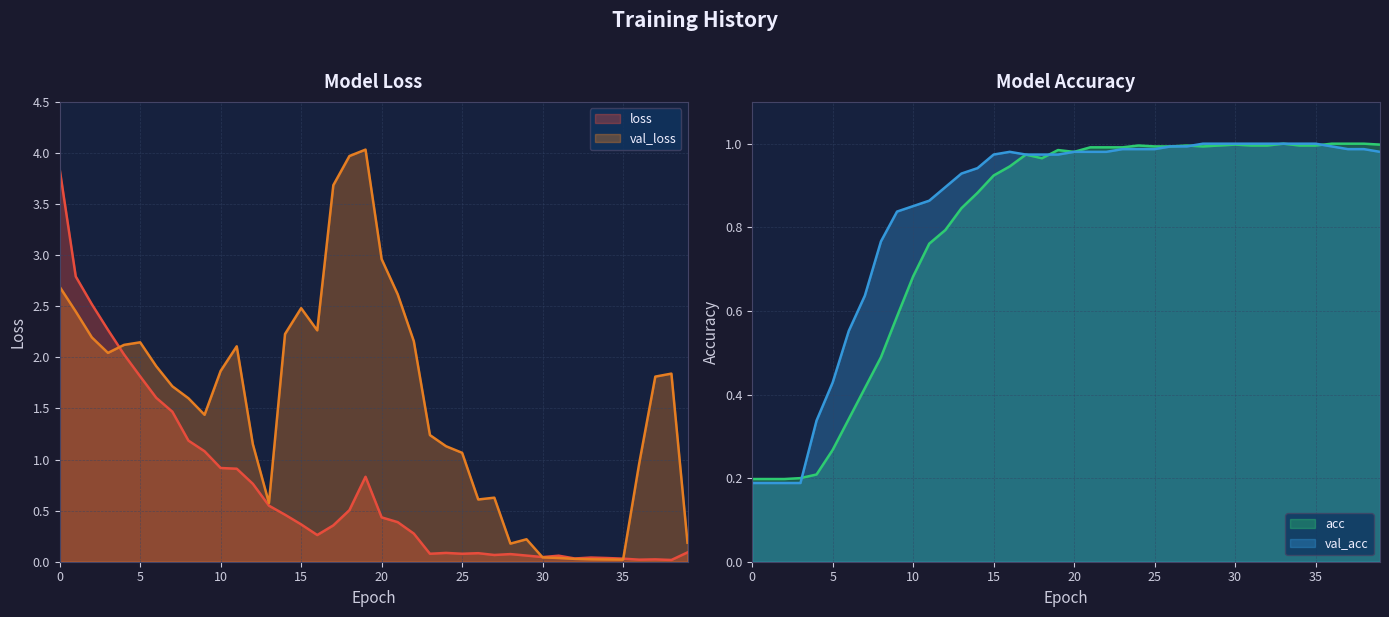

Which has a higher value, 6 or 25?

6